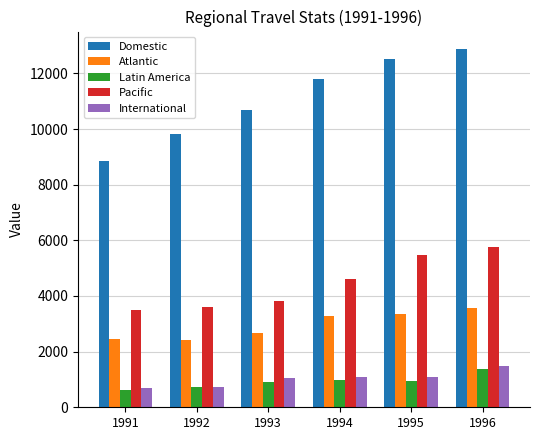

What is the value of the Latin America bar at the 6th from the left?

1385.0